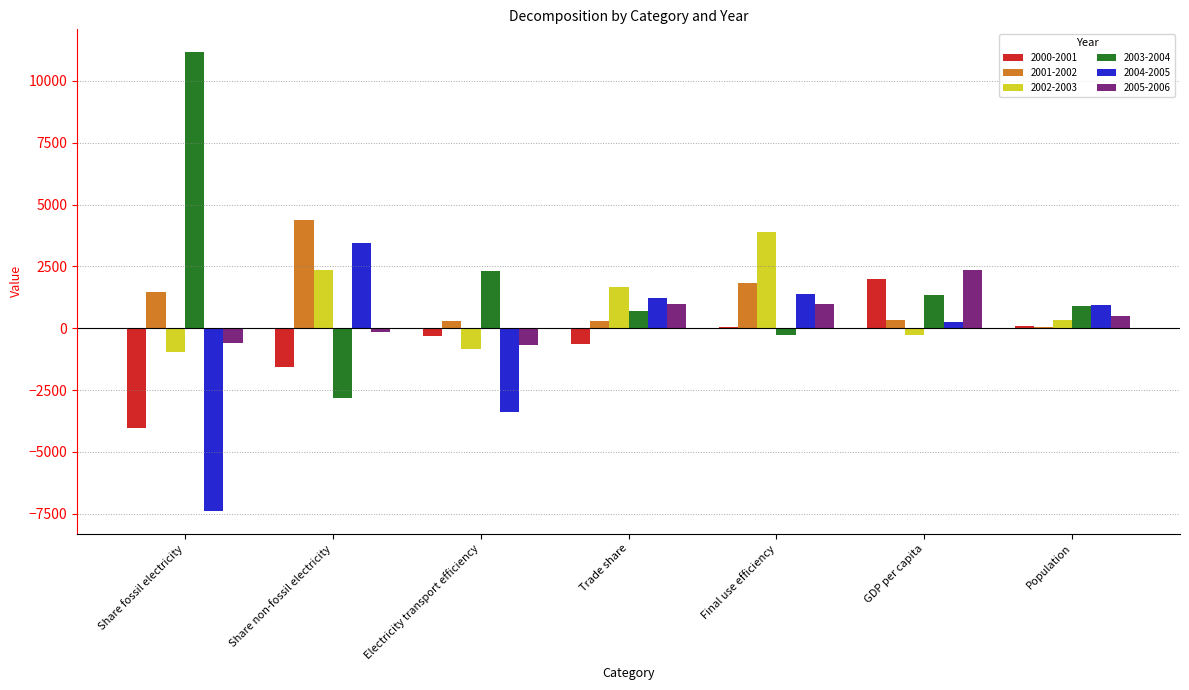

At which category is the sum across all series the highest?

Final use efficiency